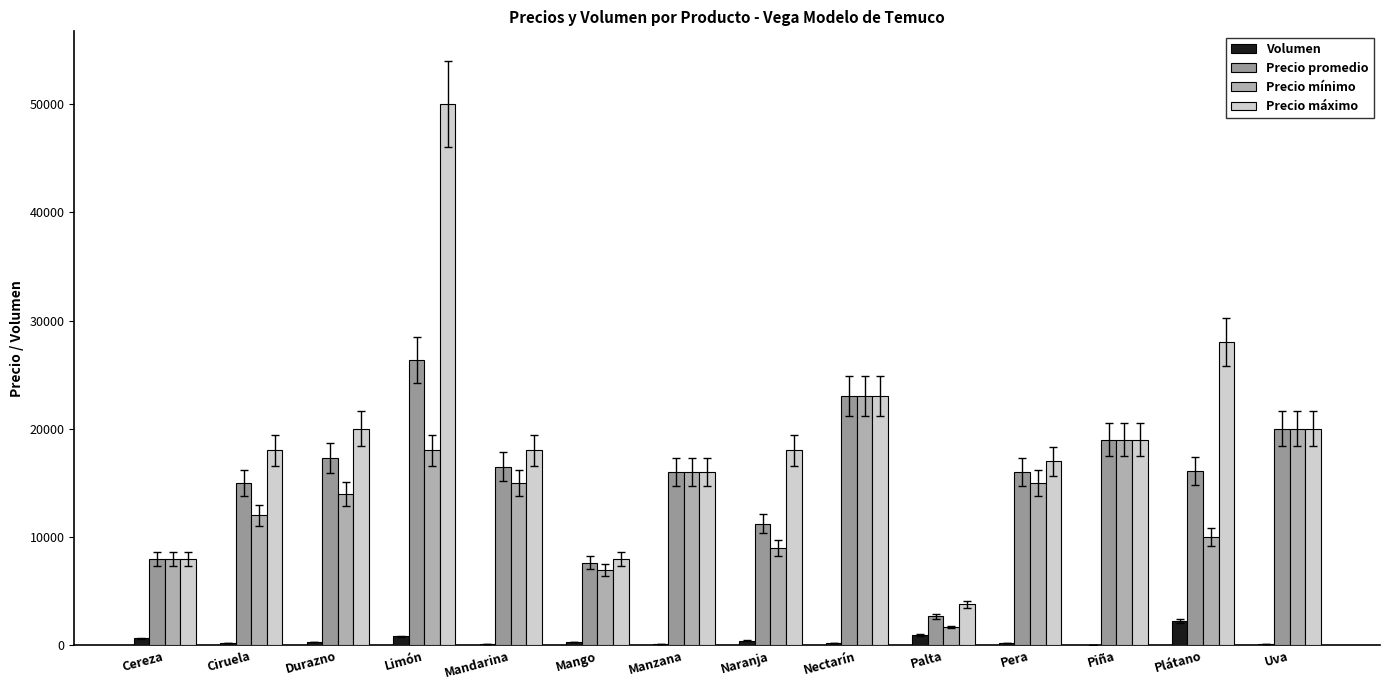

What is the sum of all Precio promedio values?

214857